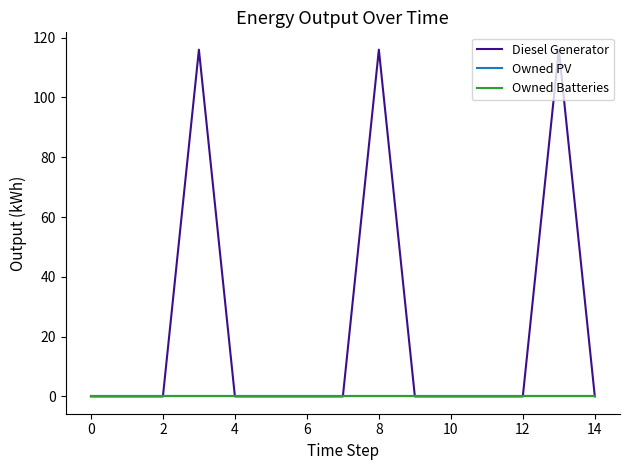

True or false: Owned PV and Owned Batteries intersect in this chart.

False